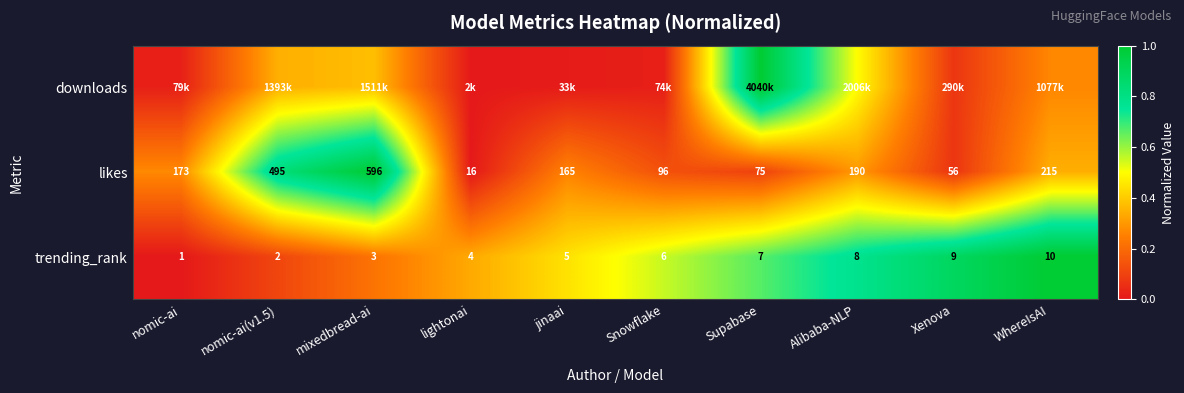

Is the value of trending_rank at WhereIsAI greater than the value of likes at Snowflake?

No